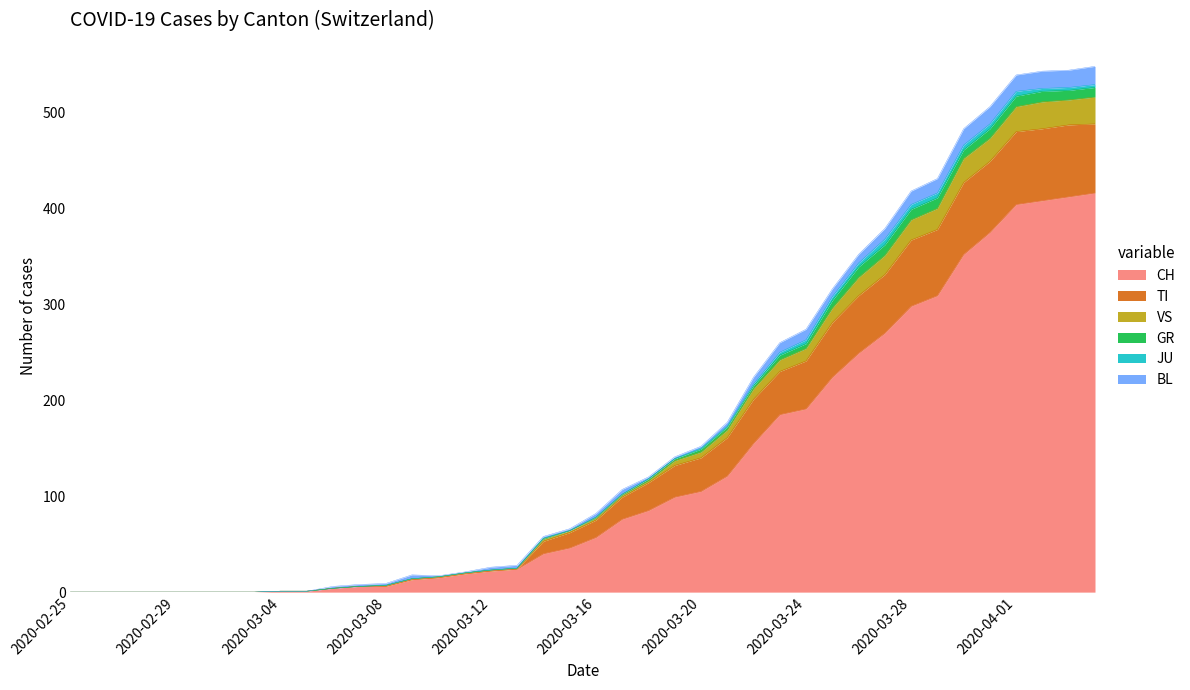

How many lines are shown in the chart?

6